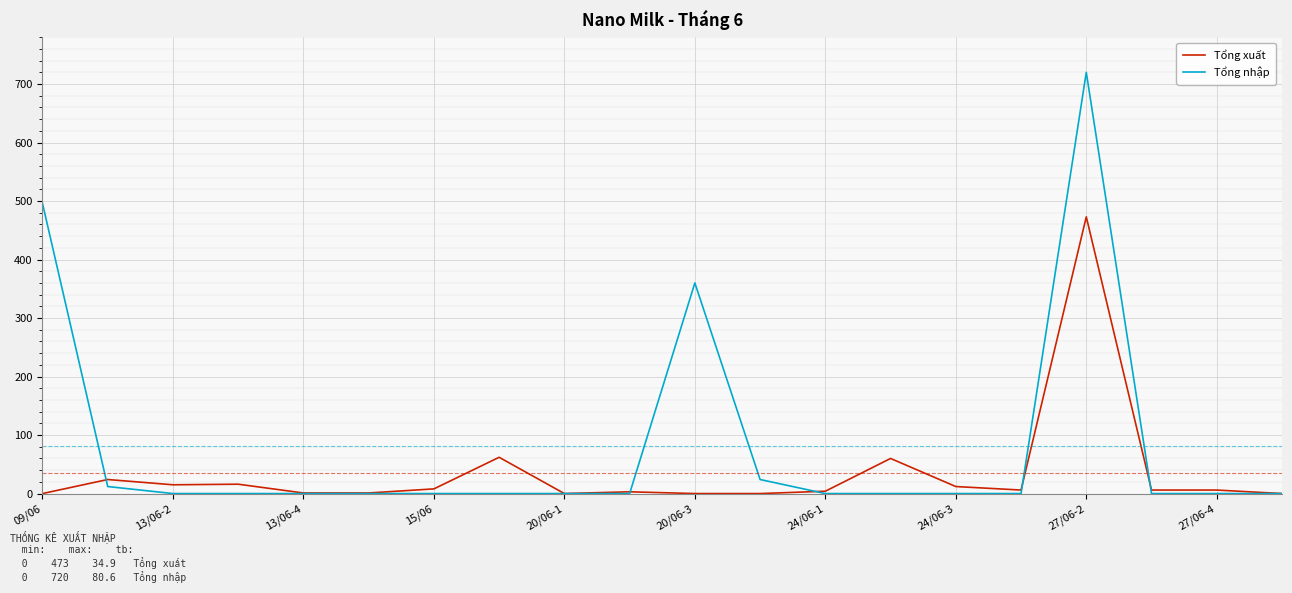

How many lines are shown in the chart?

2